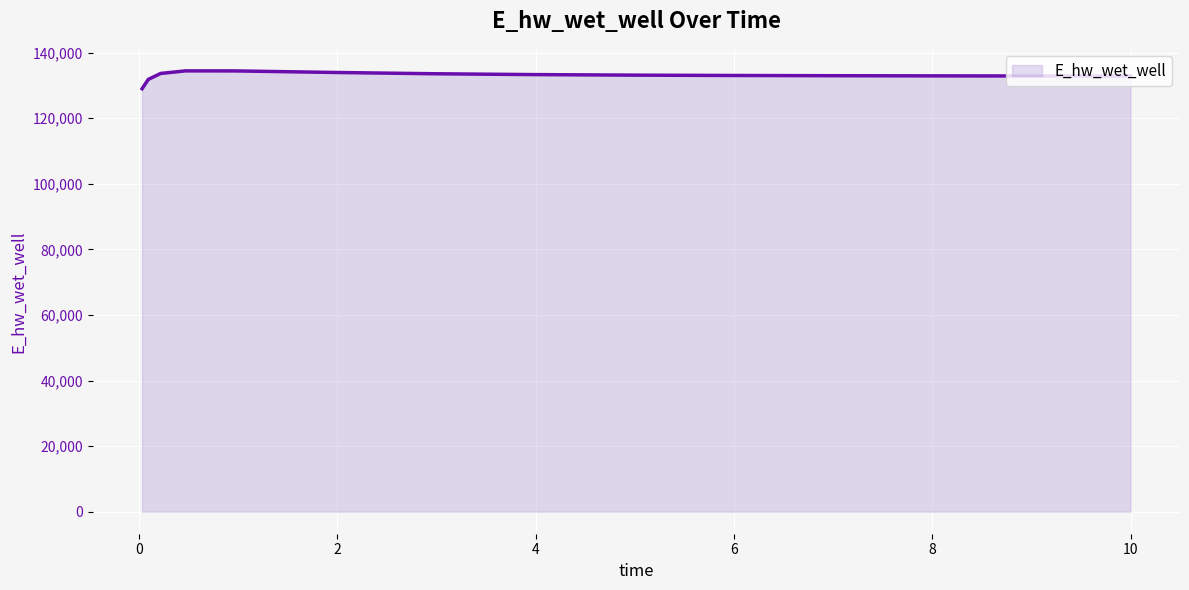

What is the smallest value displayed?

129003.7